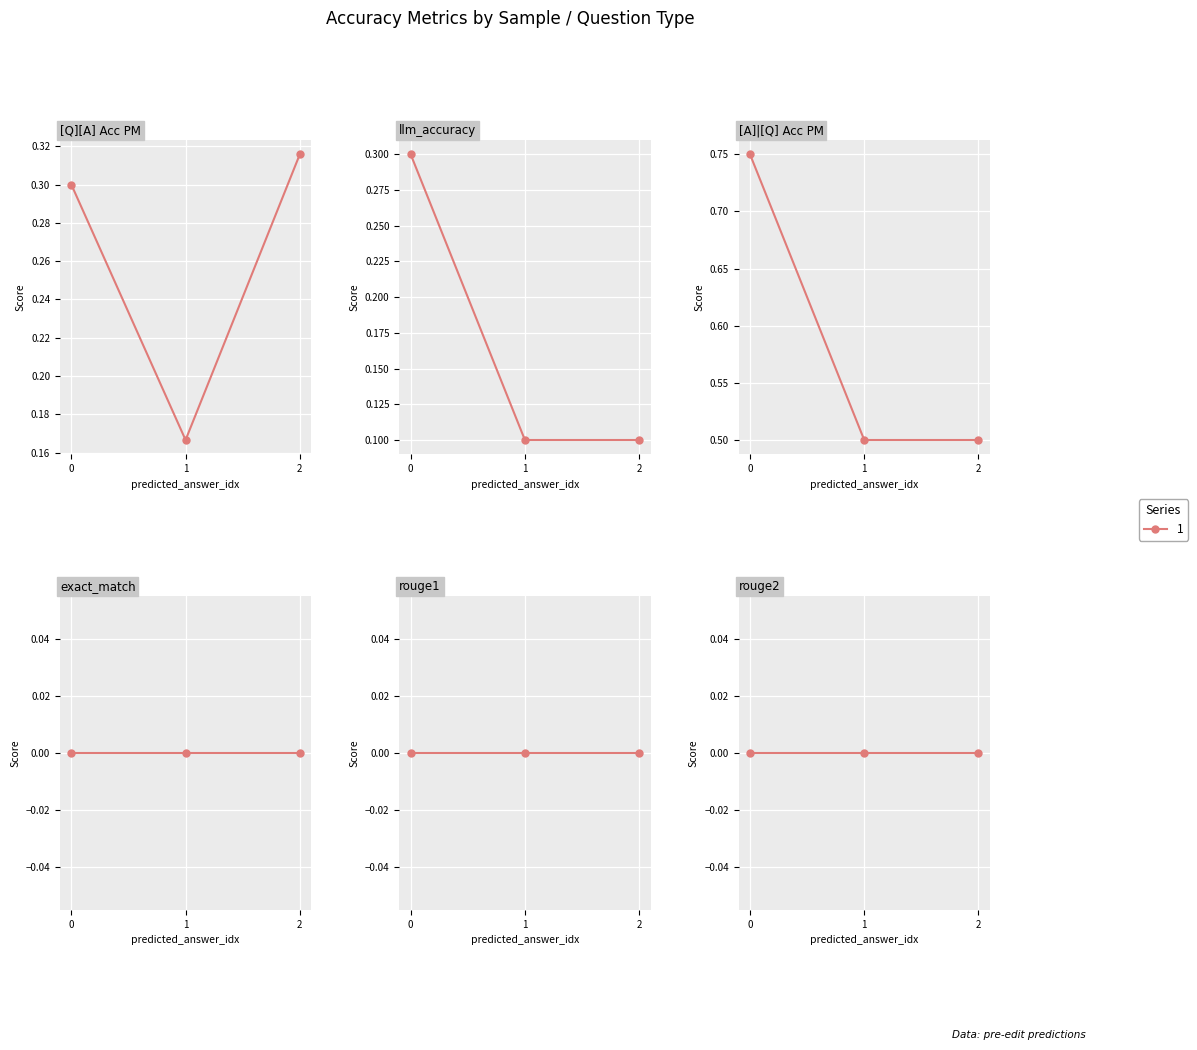

What is the average value of the [Q][A] Acc PM series?

0.3